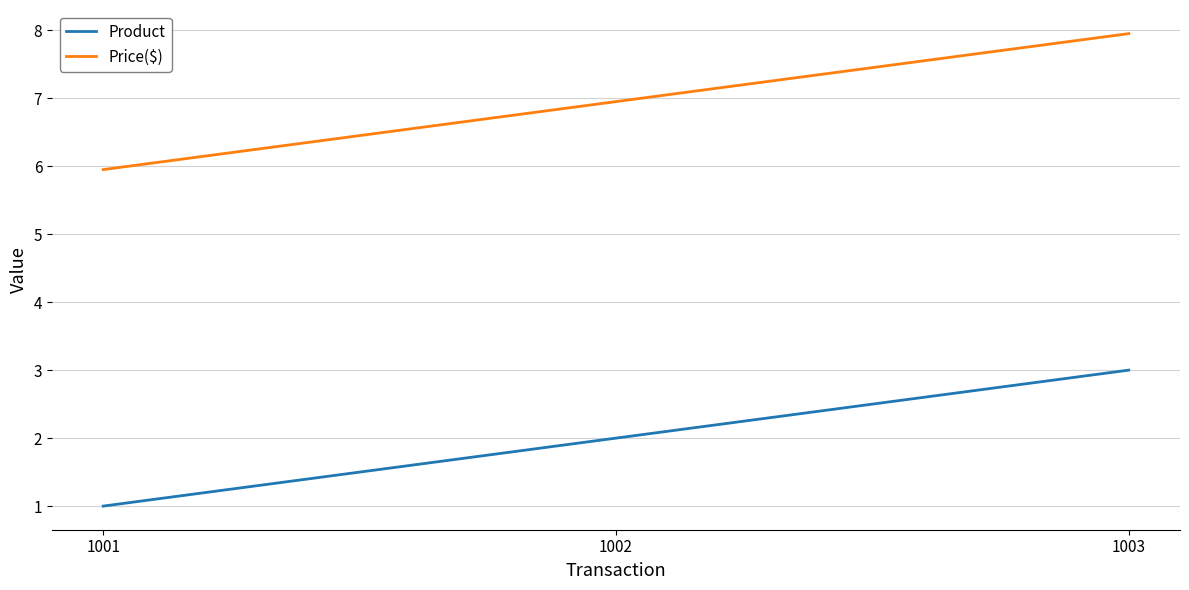

What is the average value of the Product series?

2.0